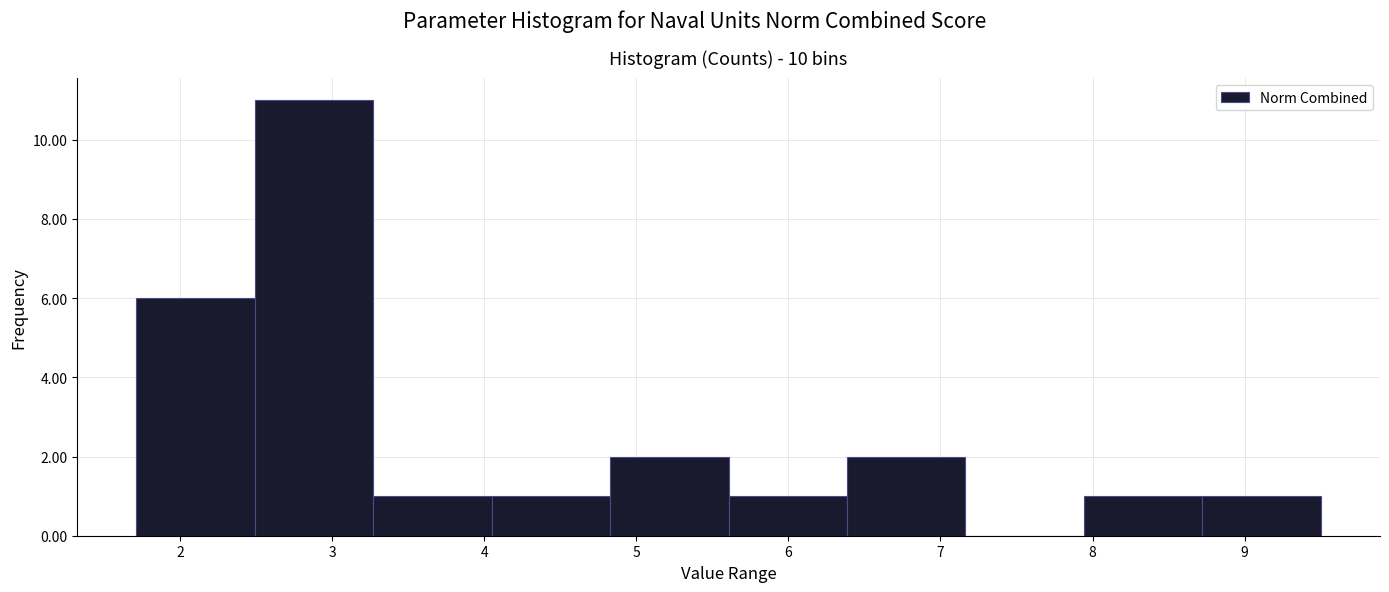

Which range on the x-axis has the tallest bar?

2.5 to 3.3